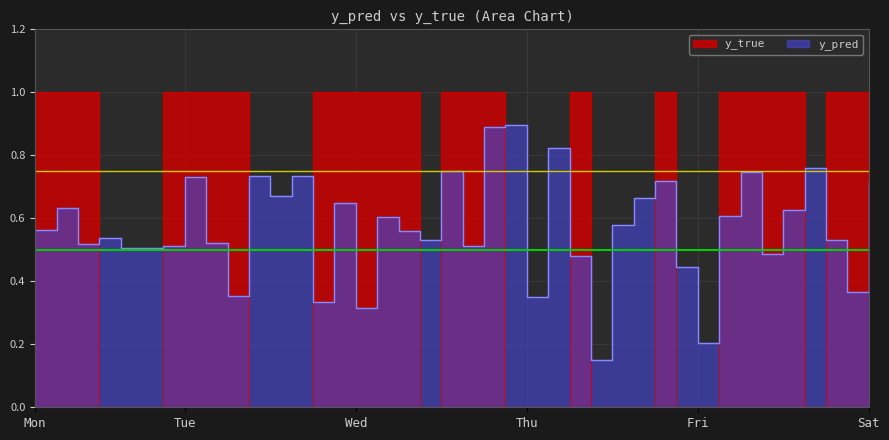

In y_true, how many points are higher than both neighbors (excluding endpoints)?

2